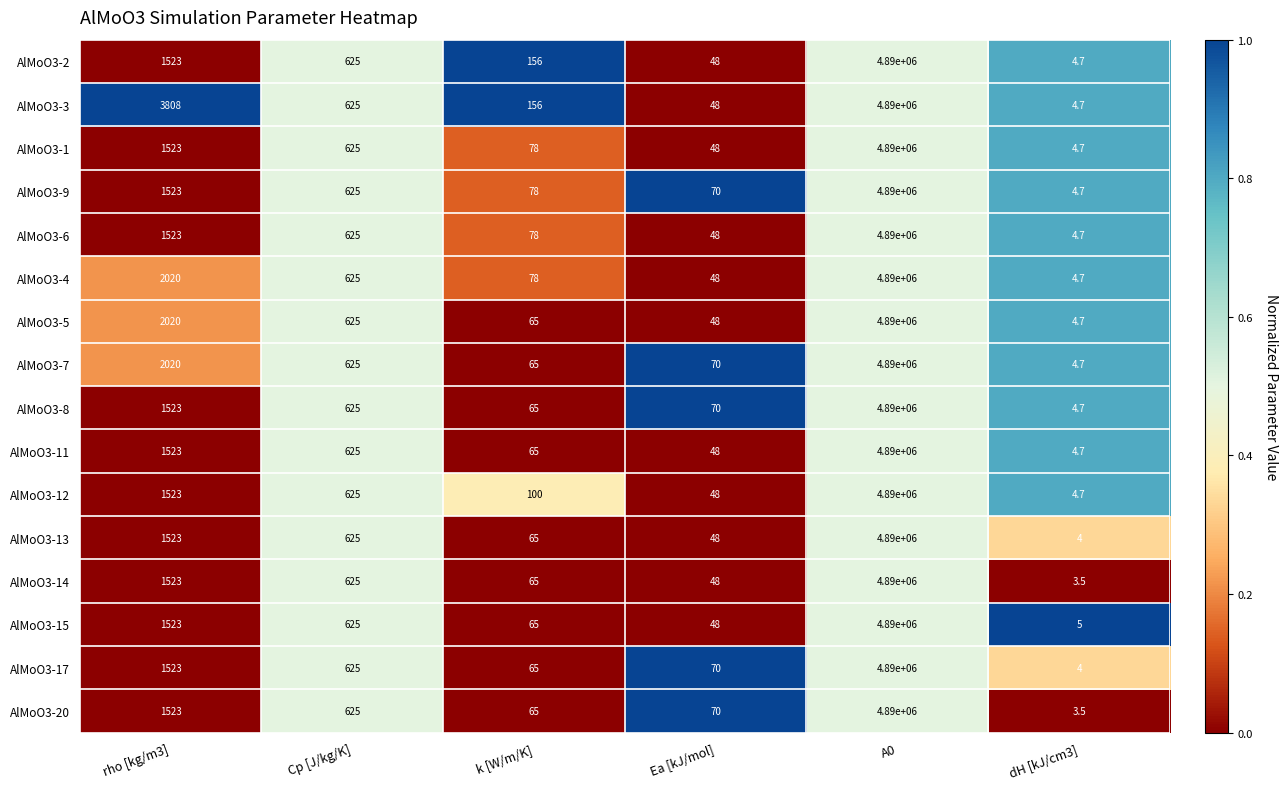

What is the difference between the maximum and minimum values in the AlMoO3-5 series?

4889995.3